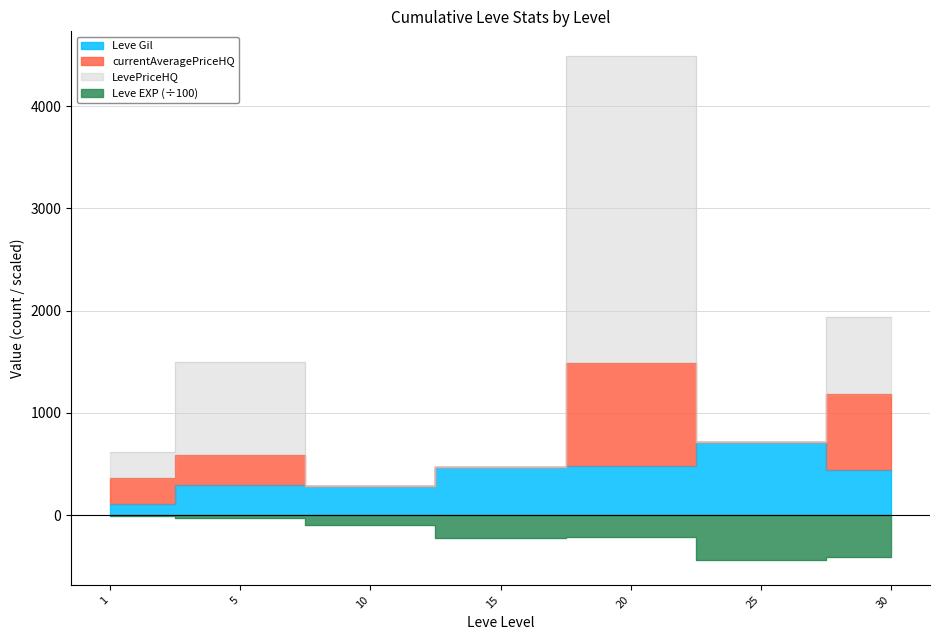

List the labels in order of Leve Gil value, largest first.

25, 20, 15, 30, 5, 10, 1